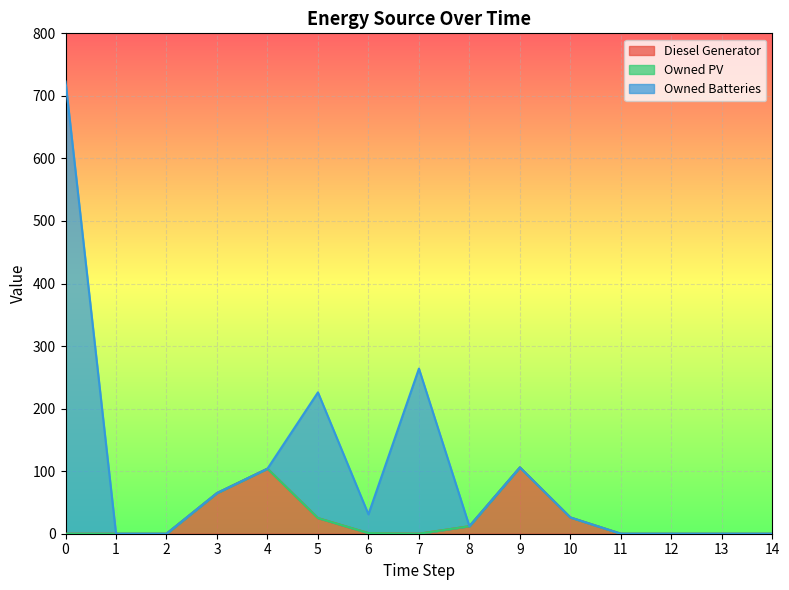

What is the difference between the second highest and minimum values in the Diesel Generator series?

104